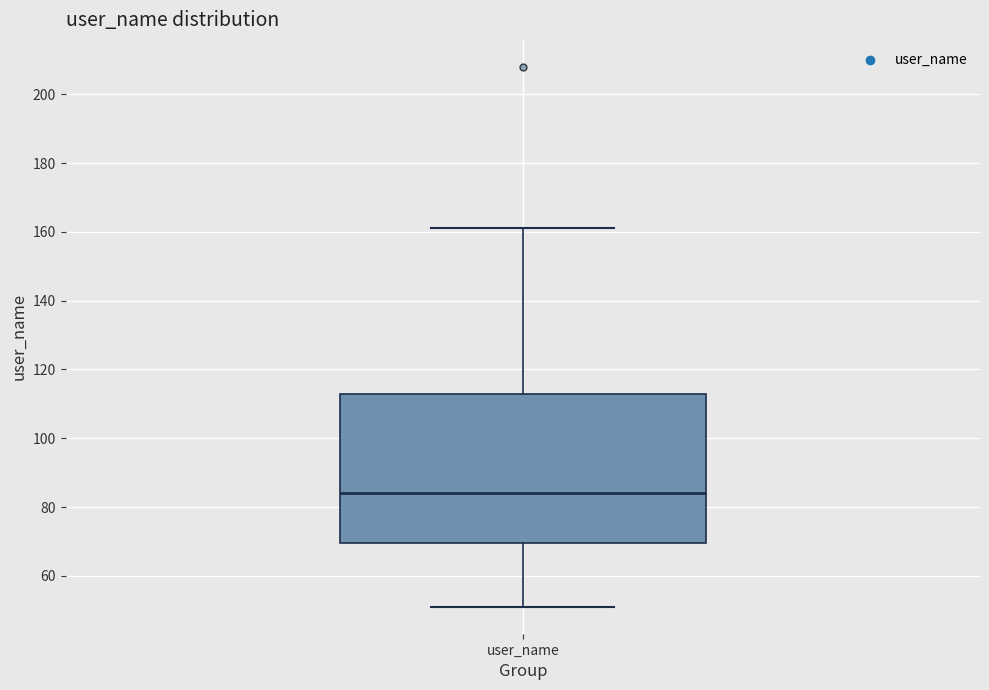

Read this box plot against the y-axis: the position of the median line, the range covered by the box, and the ends of both whiskers. The values are not printed on the chart, so give them approximately, as read against the axis.

median 84, box 70 to 112, whiskers 52 to 162